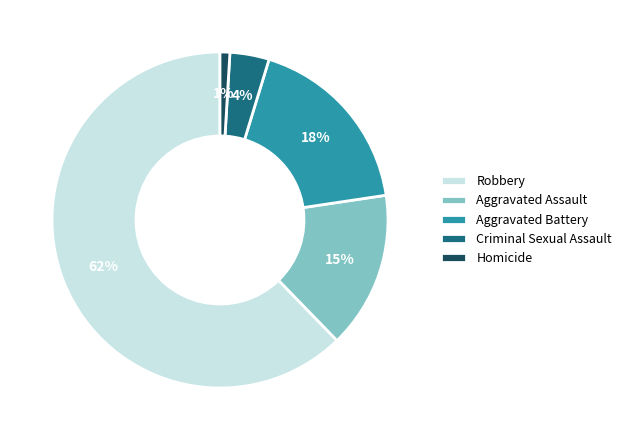

Combined, do Robbery and Criminal Sexual Assault account for over 50%?

Yes